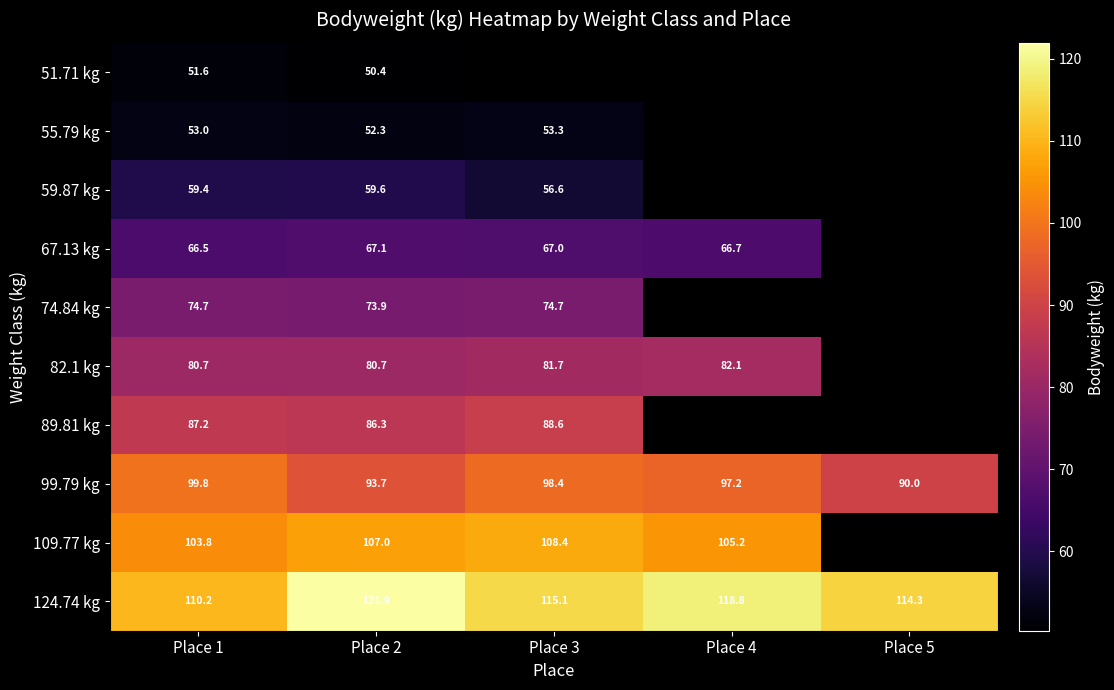

The 74.84 kg series shows 74.7 at Place 3. True or false?

True